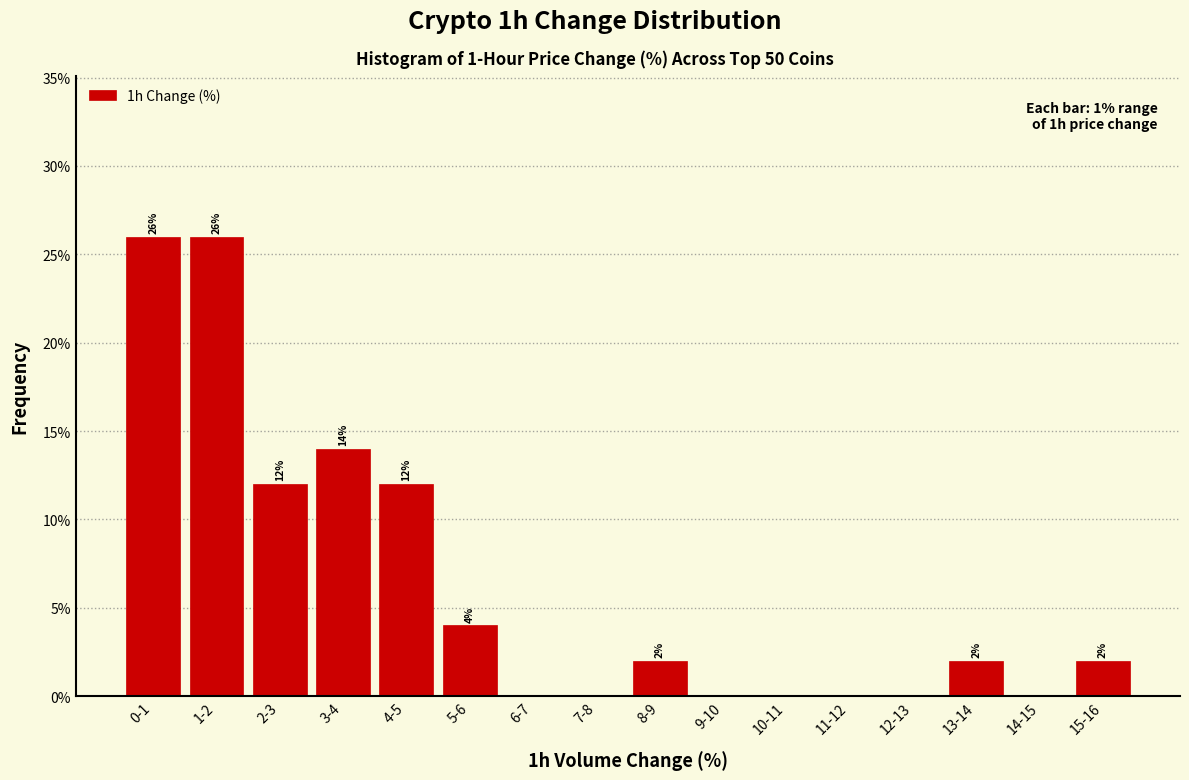

Reading left to right, what are all the values shown in this chart?

0-1=26.0	1-2=26.0	2-3=12.0	3-4=14.0	4-5=12.0	5-6=4.0	6-7=0.0	7-8=0.0	8-9=2.0	9-10=0.0	10-11=0.0	11-12=0.0	12-13=0.0	13-14=2.0	14-15=0.0	15-16=2.0